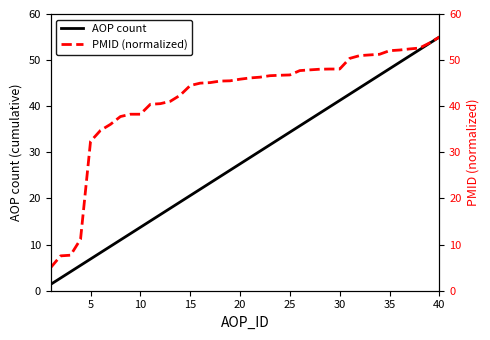

True or false: PMID (normalized) and AOP count cross at least once.

False